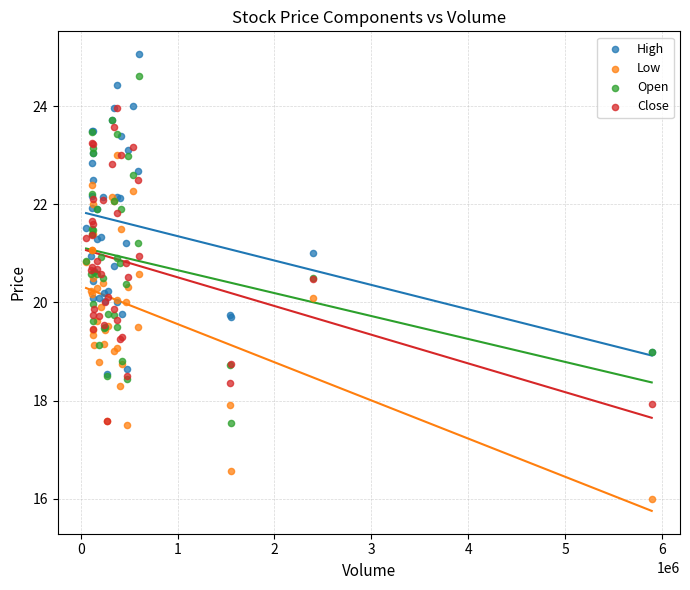

Which series reaches the maximum Y coordinate?

High